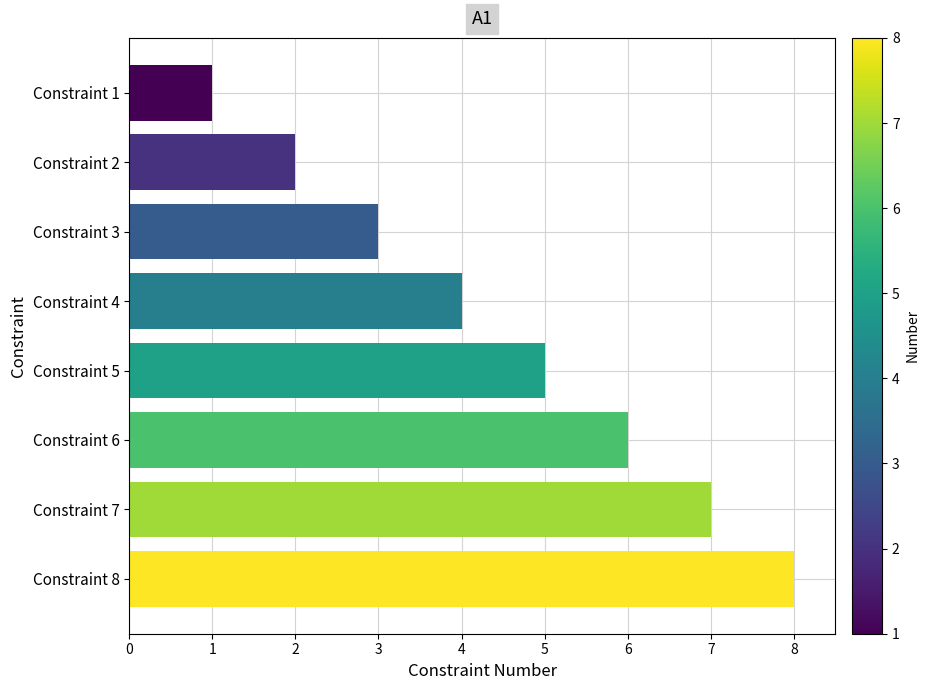

How many categories are shown in the chart?

8